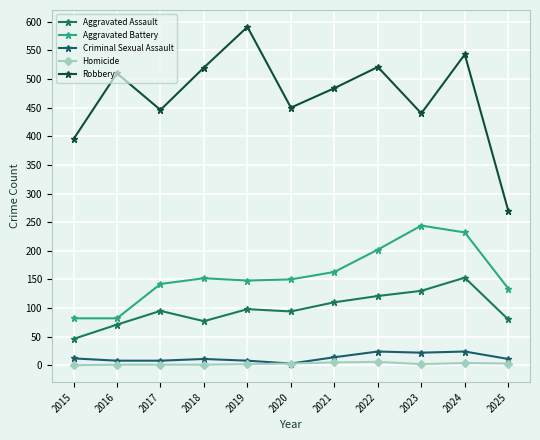

What is the value of the Criminal Sexual Assault point at the 10th from the left?

24